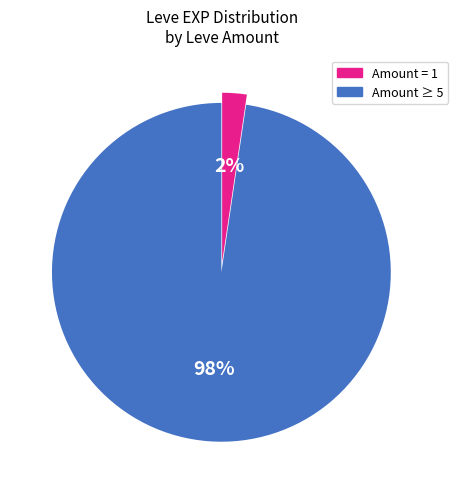

How many slices are in this pie chart?

2